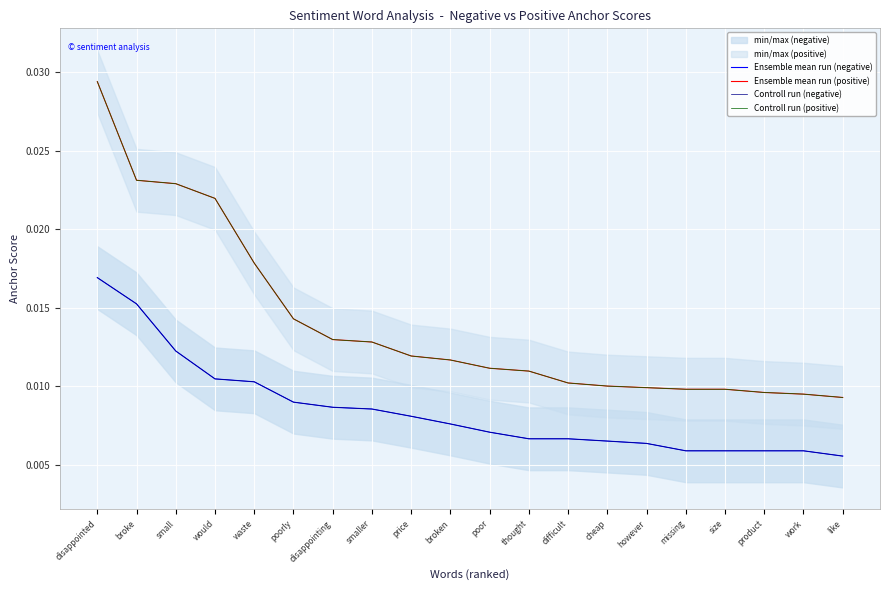

The Ensemble mean run (negative) series shows 0.0 at poorly. True or false?

True